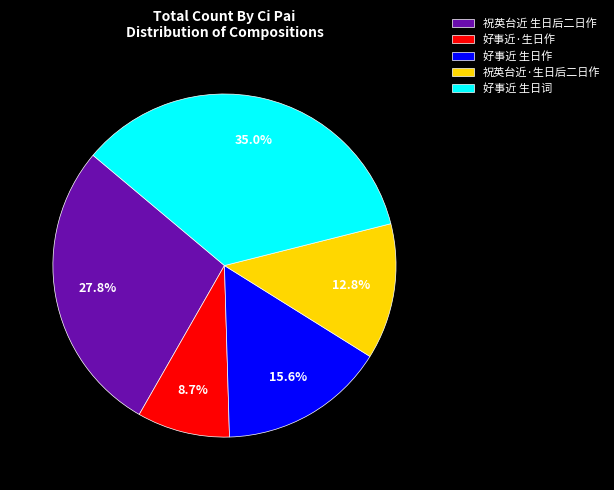

Does 祝英台近·生日后二日作 represent more than half of the total?

No